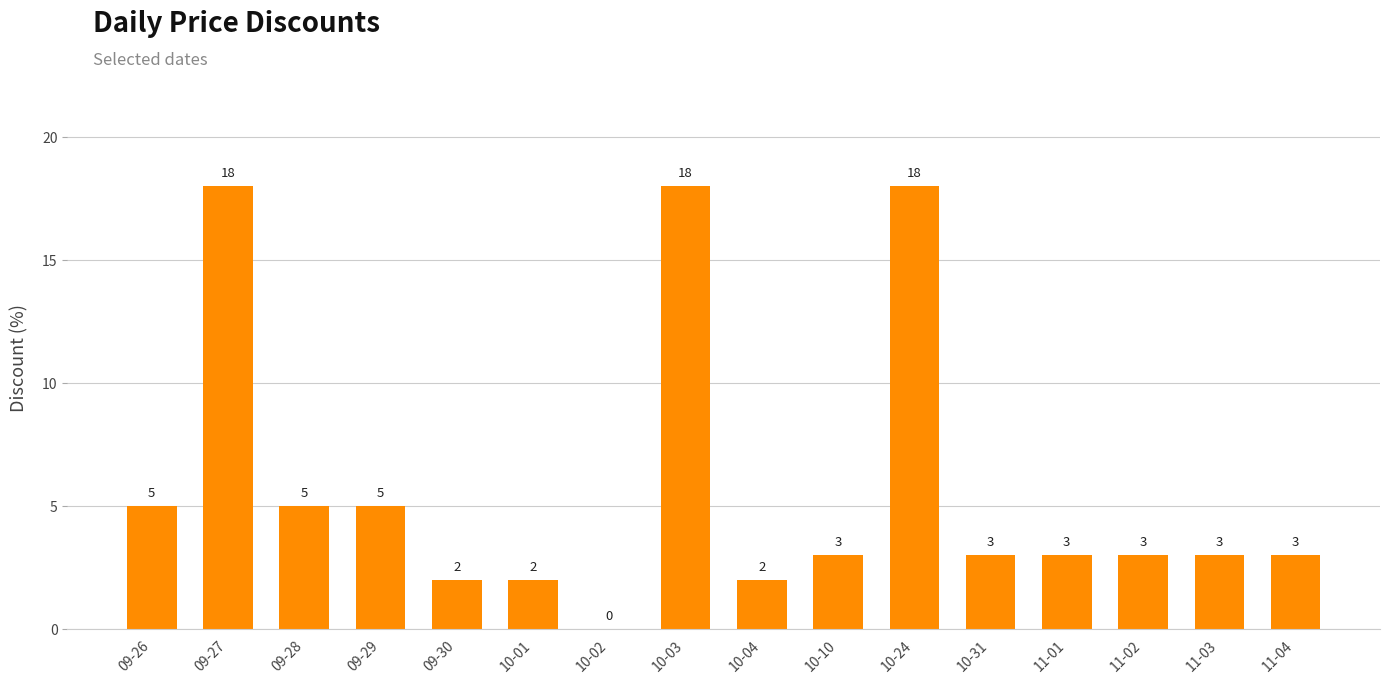

What is the sum of the values at 10-04 and 11-03?

5